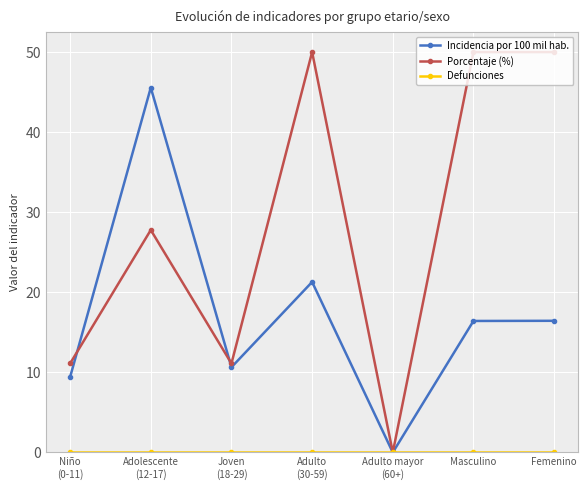

What is the maximum value shown in the chart?

50.0